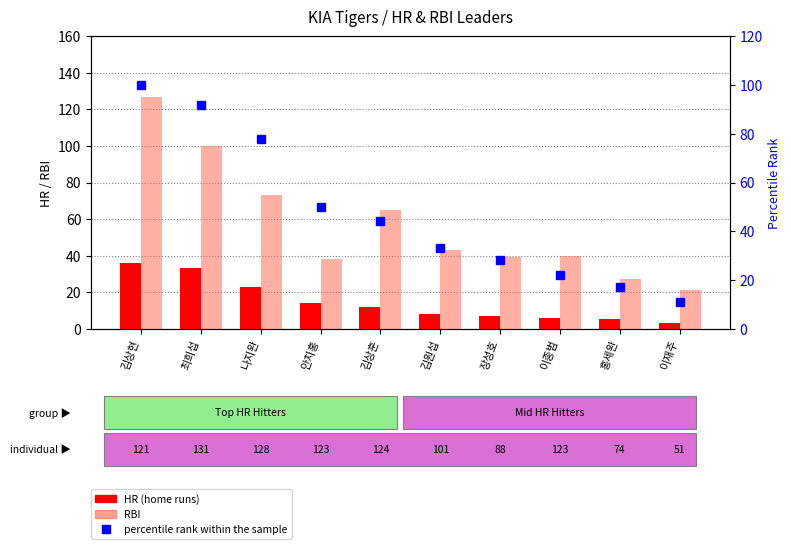

The HR (home runs) series shows 14 at 김원섭. True or false?

False